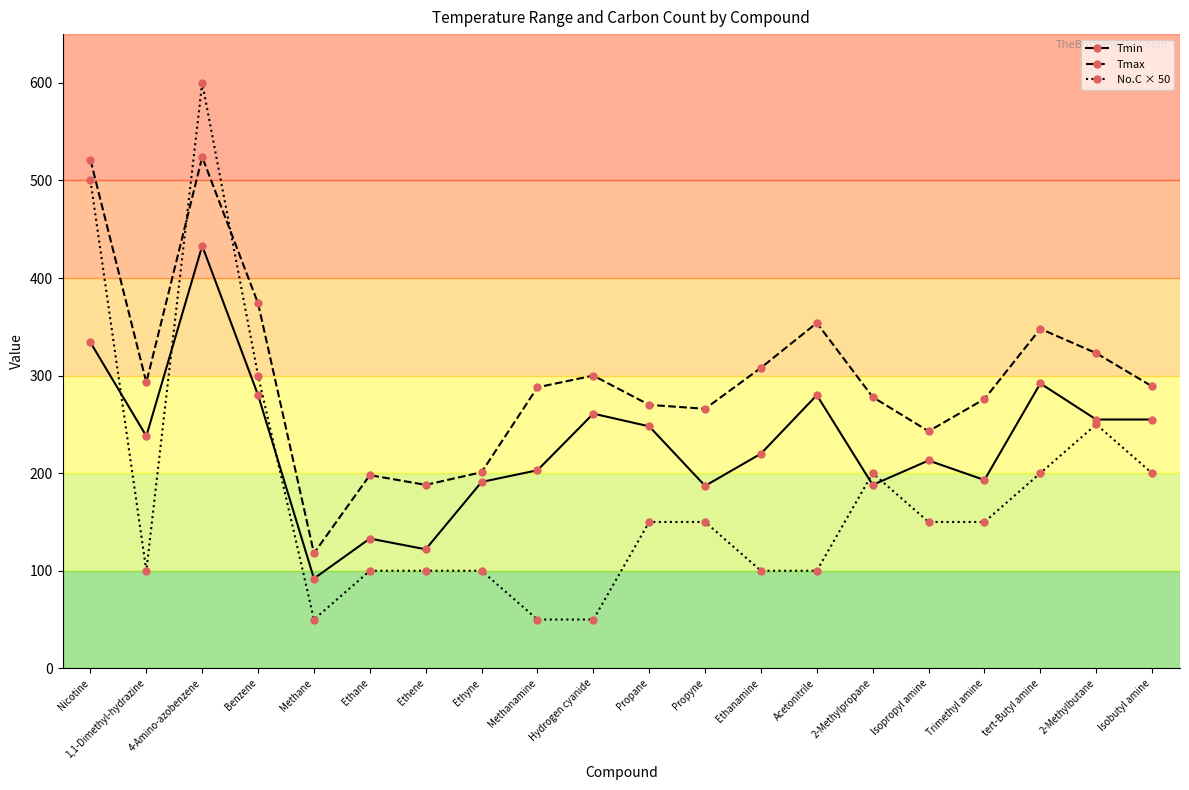

What are all the series names shown in the legend?

Tmin, Tmax, No.C × 50